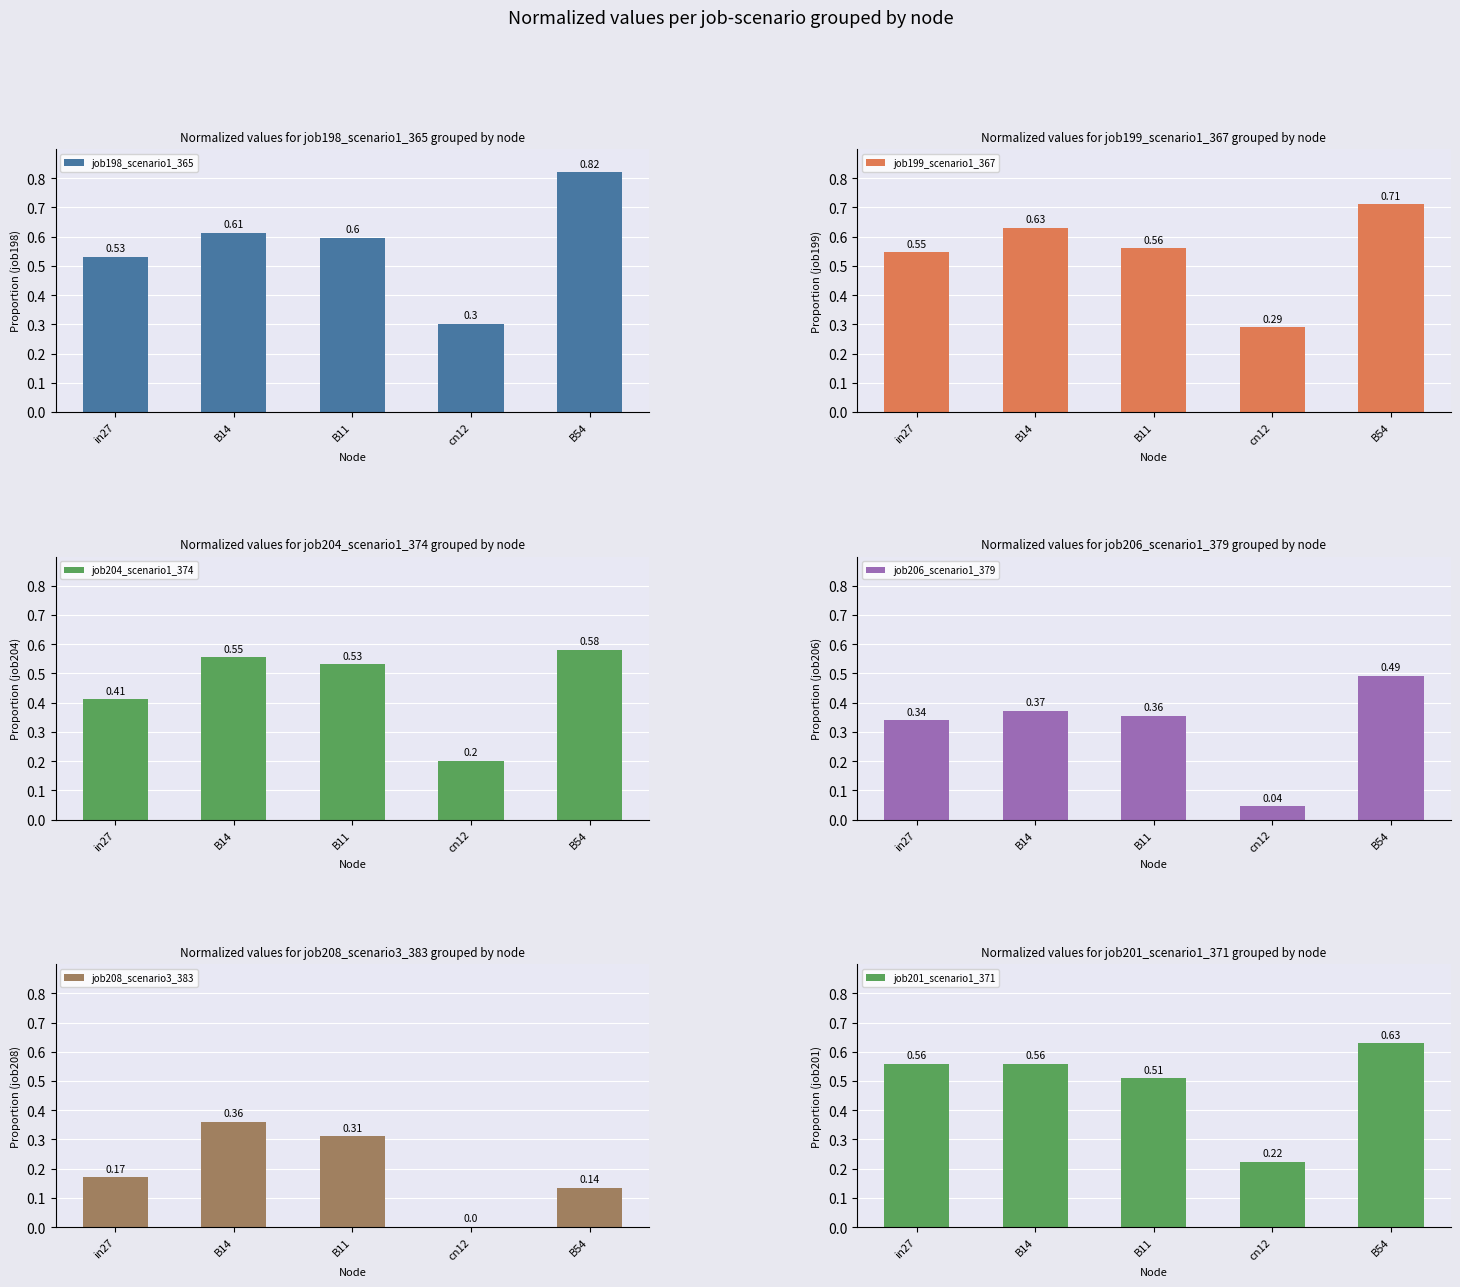

Reading right to left, transcribe all the data shown in this chart.

job198_scenario1_365: B54=0.8	cn12=0.3	B11=0.6	B14=0.6	in27=0.5
job199_scenario1_367: B54=0.7	cn12=0.3	B11=0.6	B14=0.6	in27=0.5
job204_scenario1_374: B54=0.6	cn12=0.2	B11=0.5	B14=0.6	in27=0.4
job206_scenario1_379: B54=0.5	cn12=0.0	B11=0.4	B14=0.4	in27=0.3
job208_scenario3_383: B54=0.1	cn12=0.0	B11=0.3	B14=0.4	in27=0.2
job201_scenario1_371: B54=0.6	cn12=0.2	B11=0.5	B14=0.6	in27=0.6